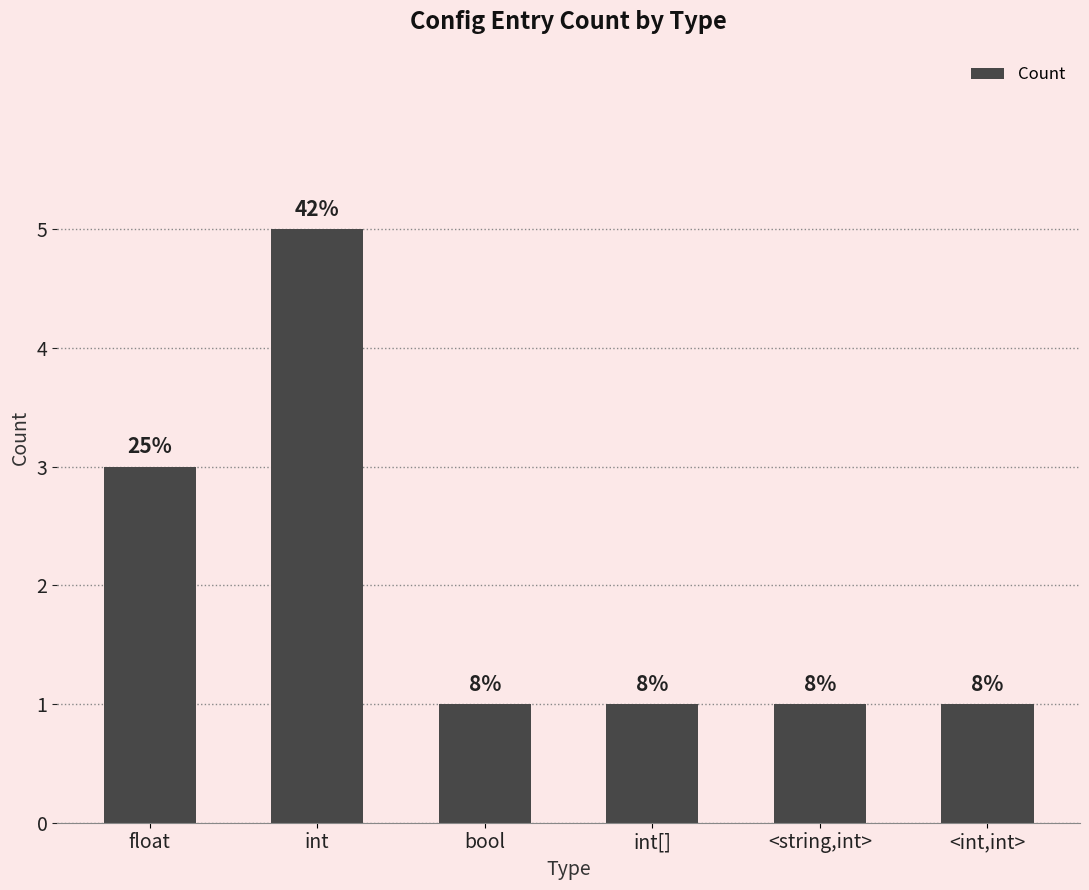

What is the label of the 1st bar from the left?

float